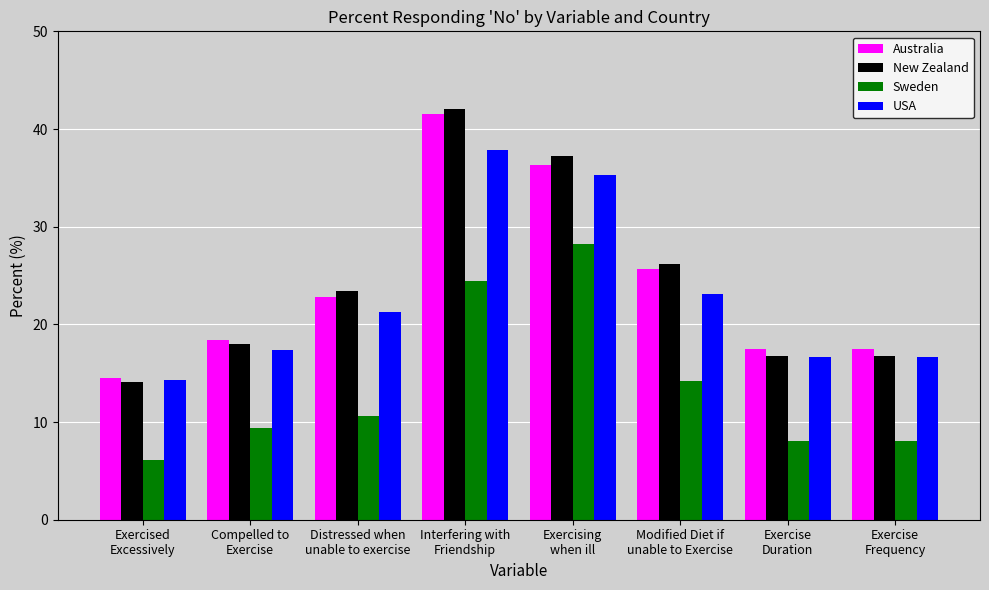

The value of Australia at Distressed when
unable to exercise is 38.5. True or false?

False